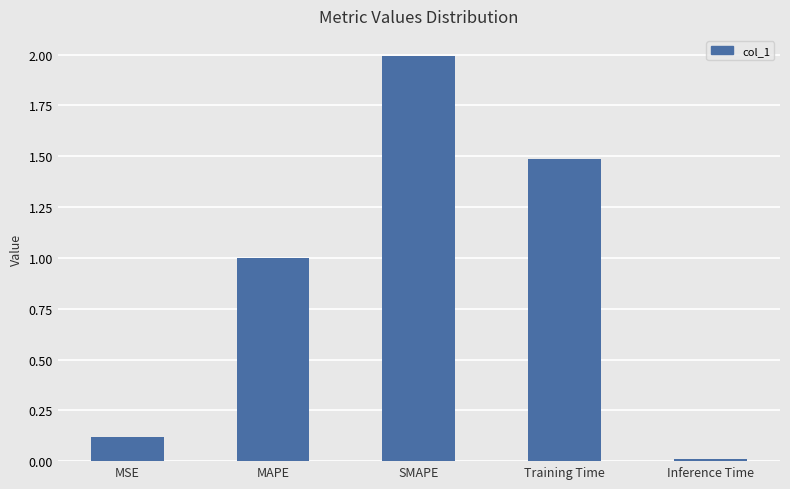

Between MSE and Training Time, which is larger?

Training Time